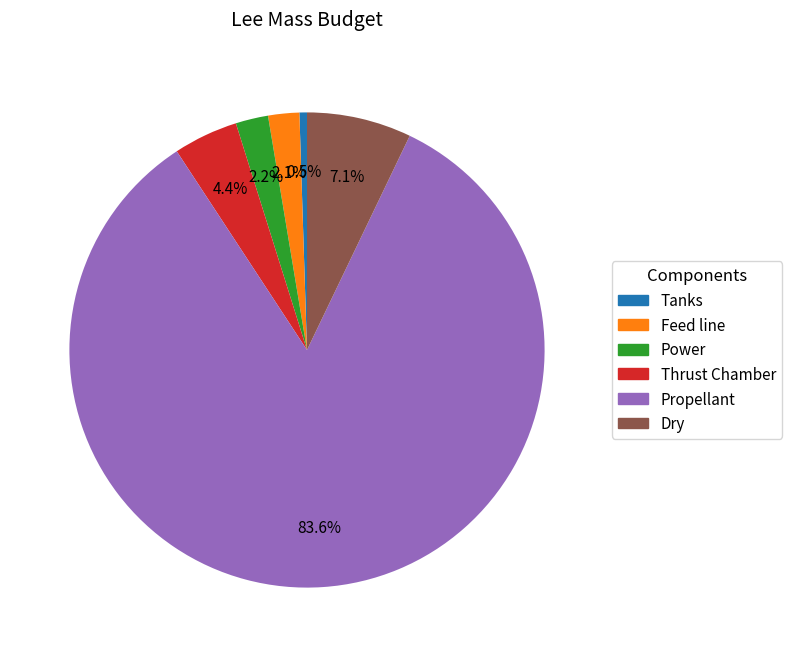

Which category accounts for the majority?

Propellant